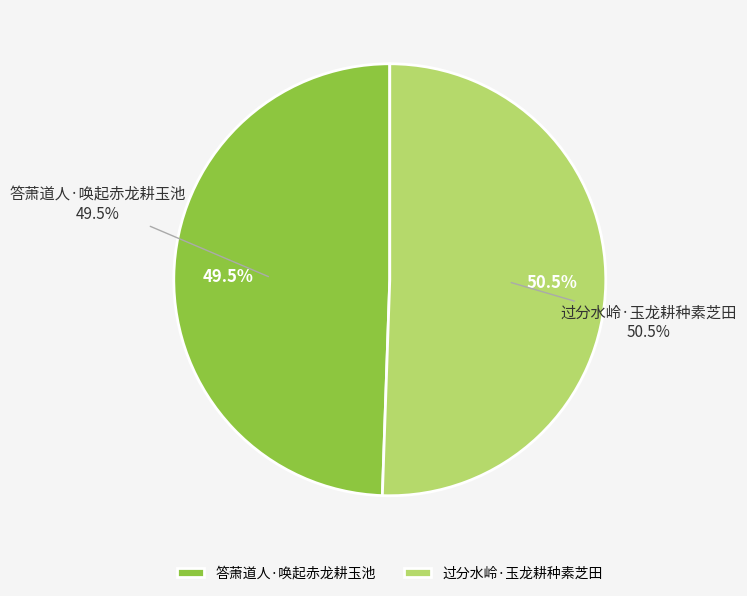

Count the number of slices in the pie.

2